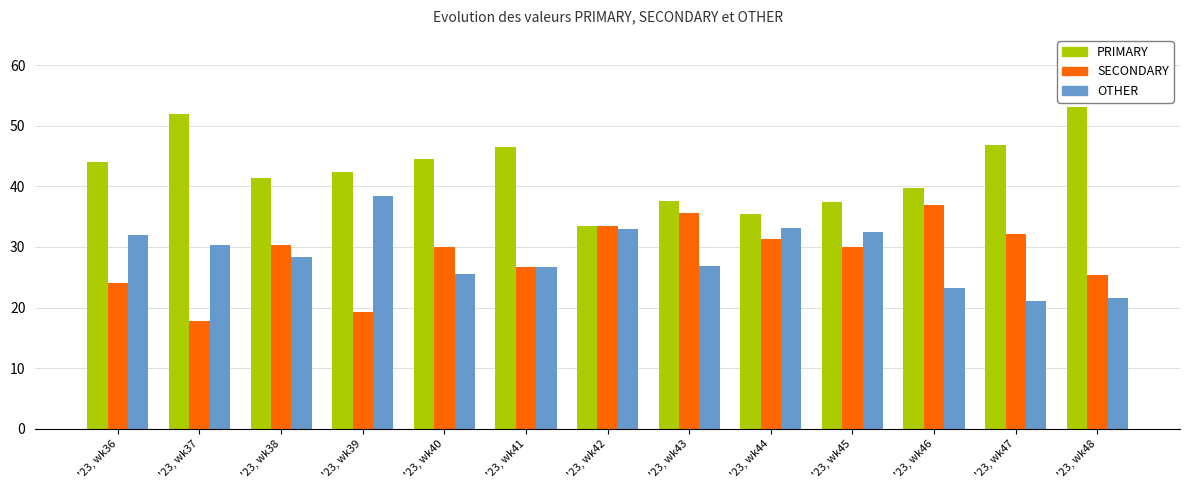

What is the difference between the PRIMARY values at '23, wk36 and '23, wk43?

6.4